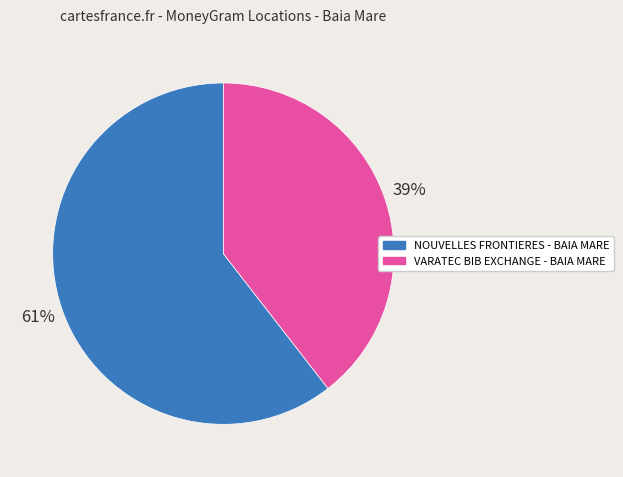

Is the sum of VARATEC BIB EXCHANGE - BAIA MARE and NOUVELLES FRONTIERES - BAIA MARE greater than half?

Yes